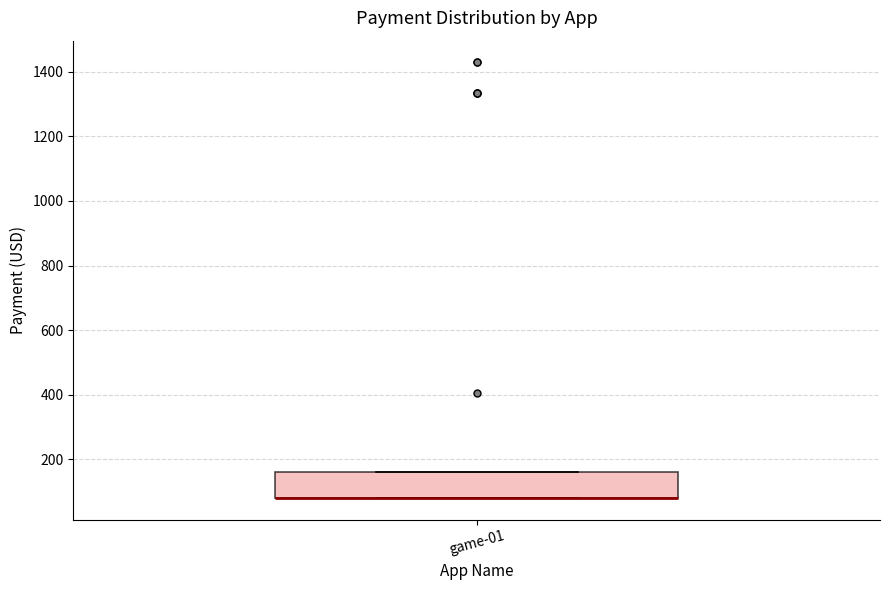

Read this box plot against the y-axis: the position of the median line, the range covered by the box, and the ends of both whiskers. The values are not printed on the chart, so give them approximately, as read against the axis.

median 80 (drawn on the box's lower edge), box 80 to 160, whiskers 80 to 160